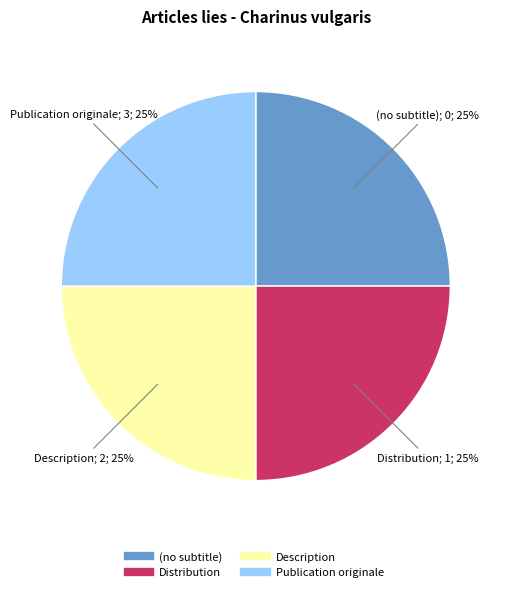

To the nearest percent, what is the combined percentage of Publication originale and Description?

50%